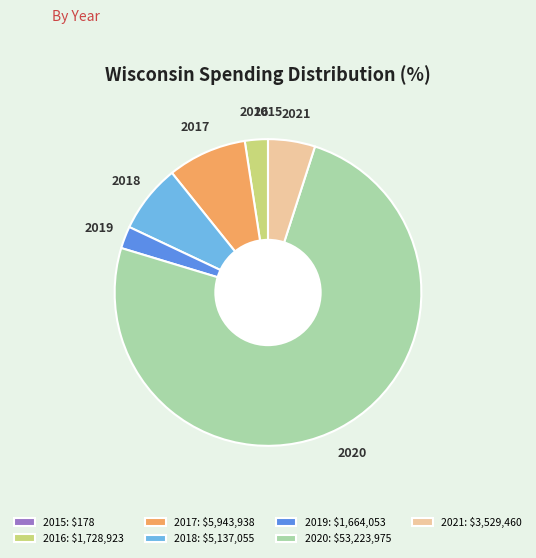

Combined, do 2021 and 2016 account for over 50%?

No